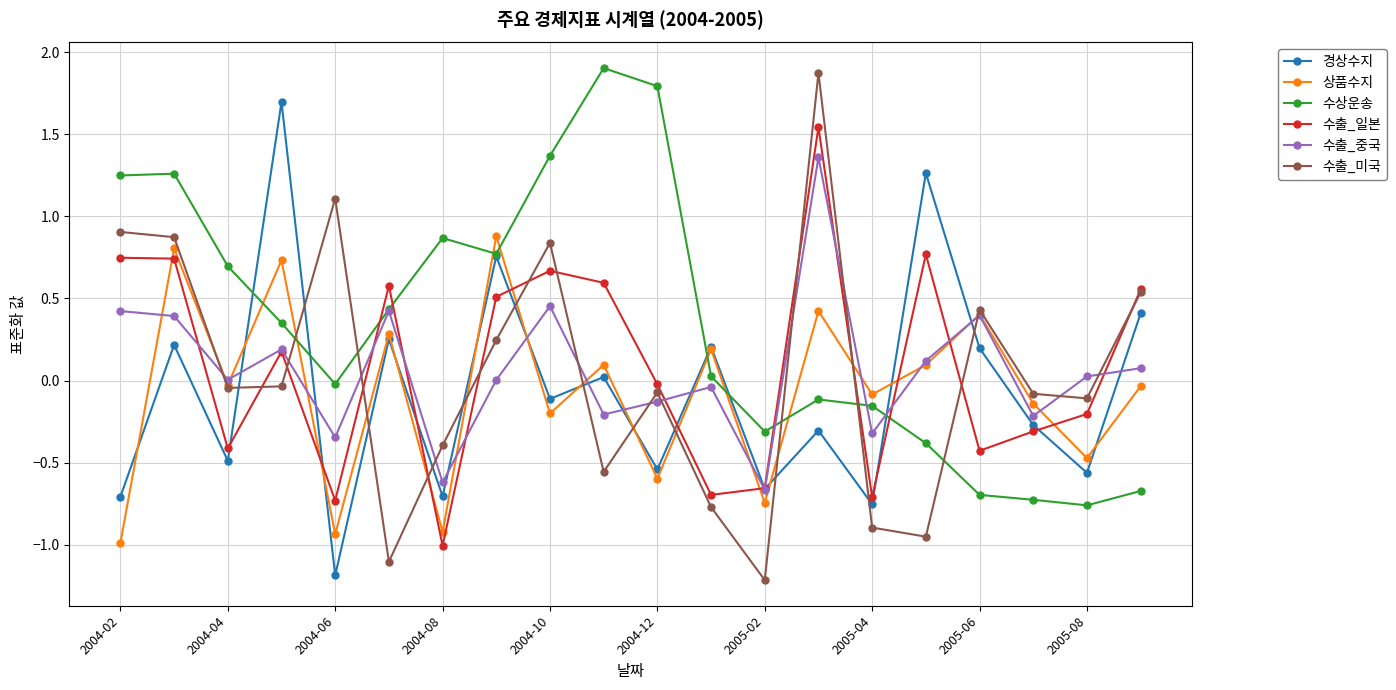

What is the maximum value for 경상수지?

1.7